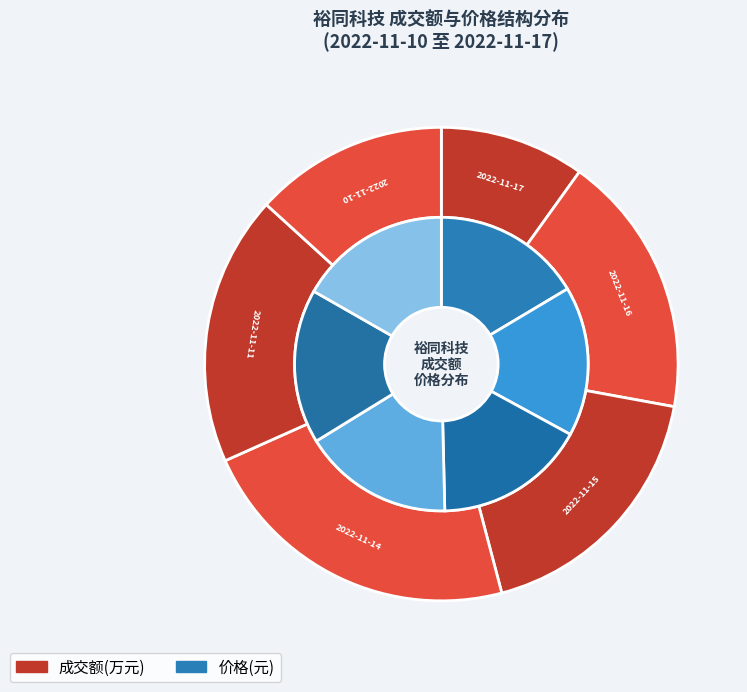

Is the sum of 2022-11-16 and 2022-11-15 greater than half?

No